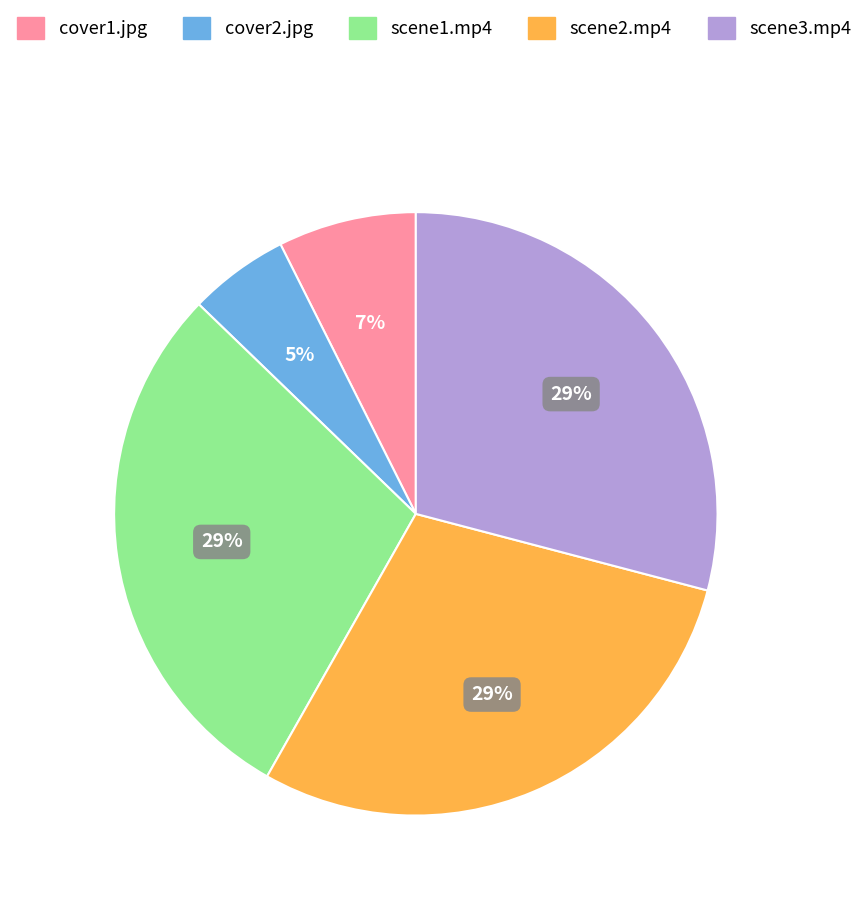

Between cover2.jpg and scene1.mp4, which is larger?

scene1.mp4